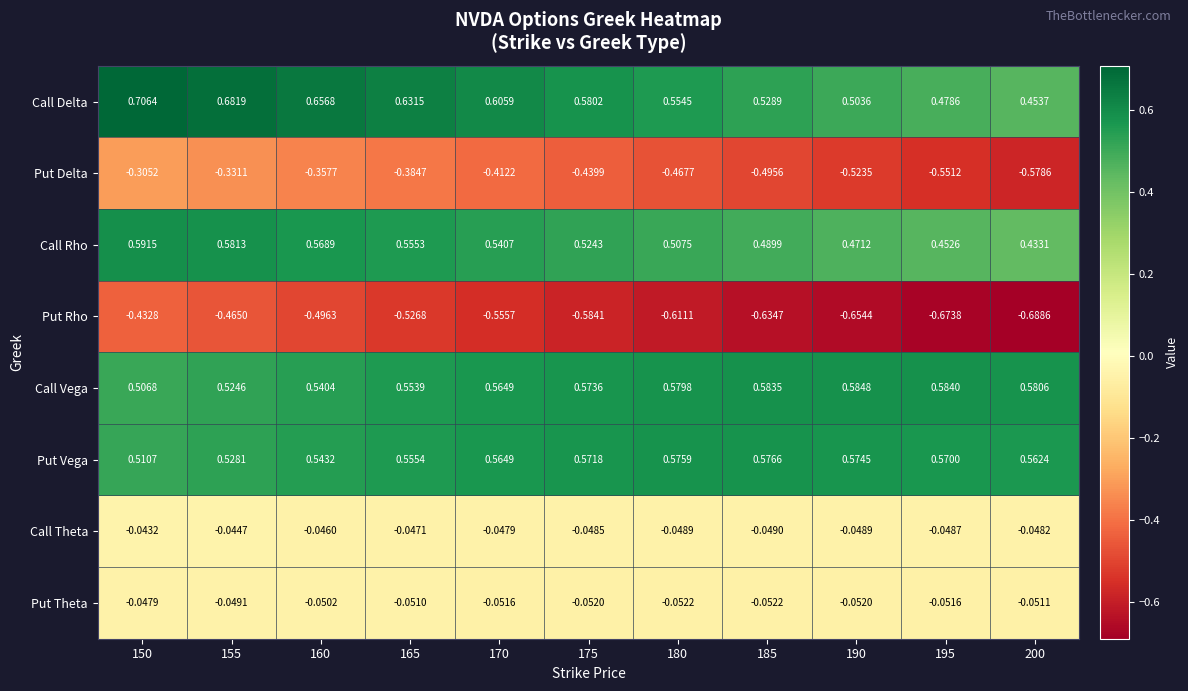

List the series in order of their peak value, highest first.

Call Delta, Call Rho, Call Vega, Put Vega, Call Theta, Put Theta, Put Delta, Put Rho